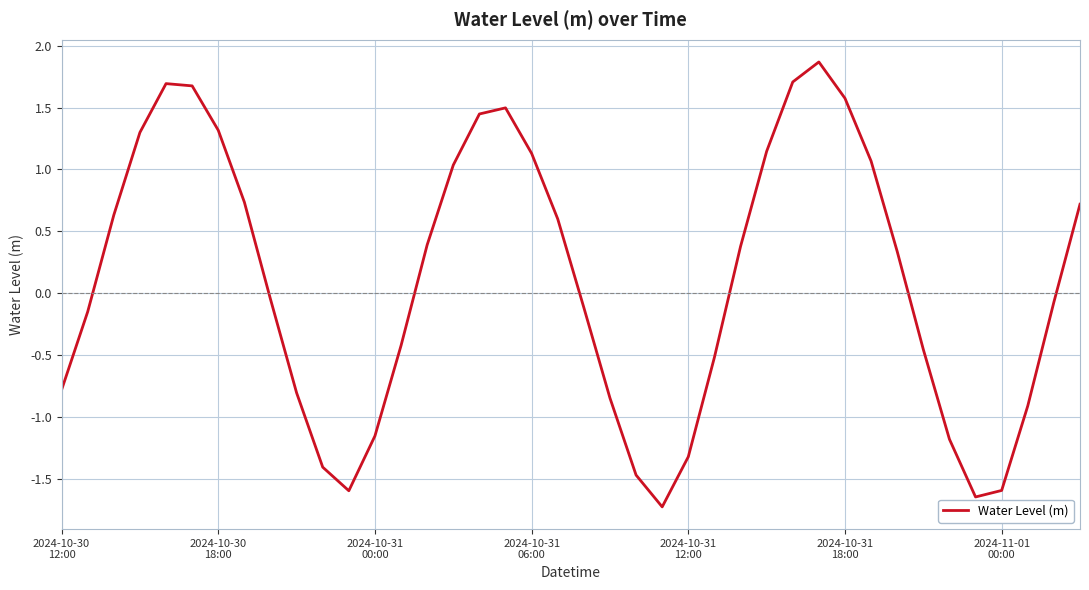

What is the greatest value displayed?

1.9